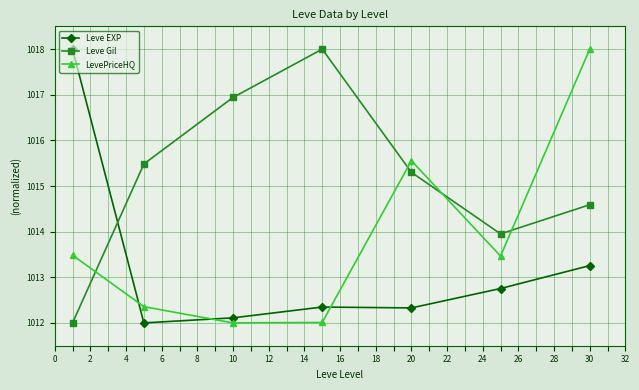

How many series are shown in this chart?

3